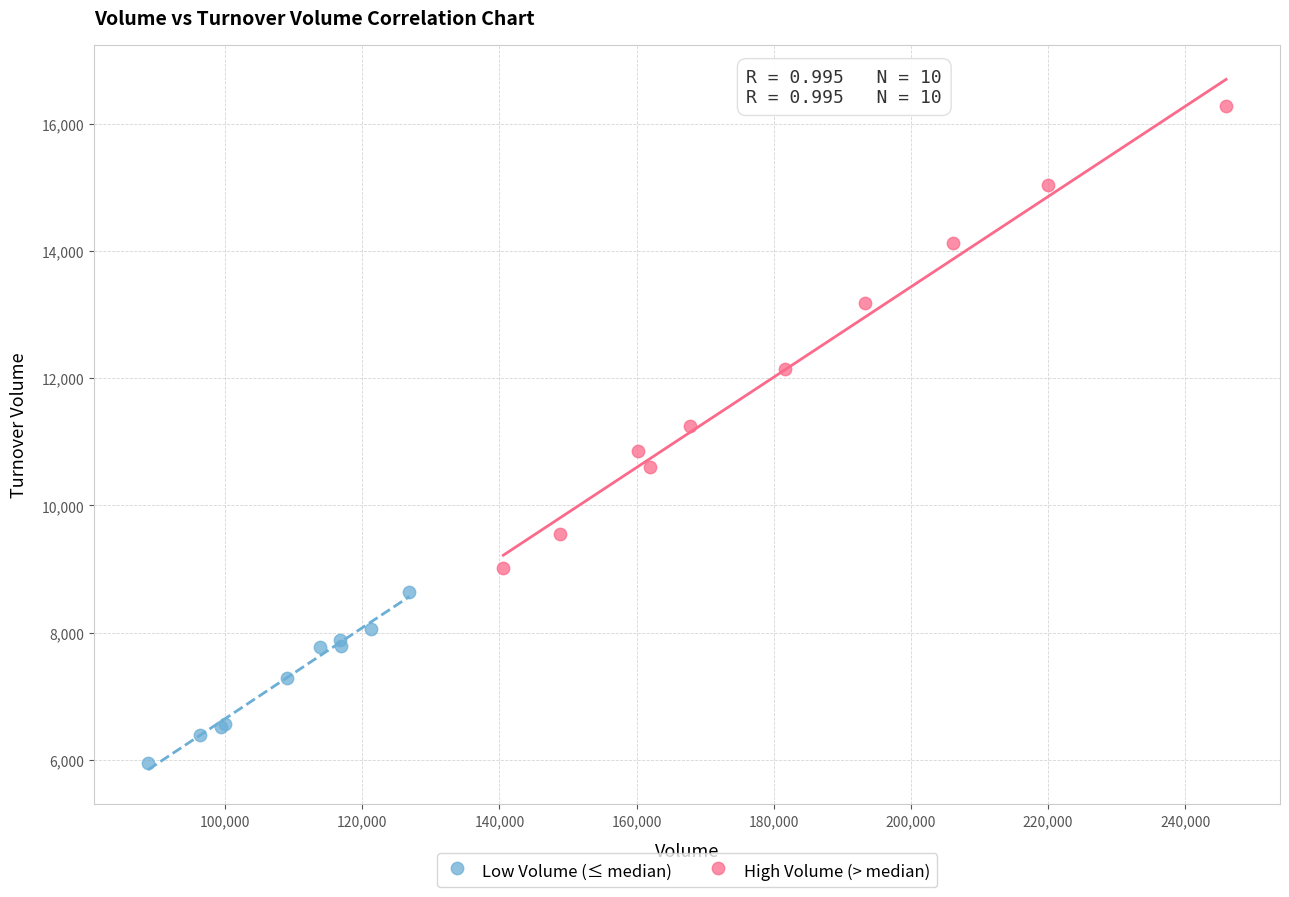

Which series has the widest spread of Y values?

High Volume (> median)